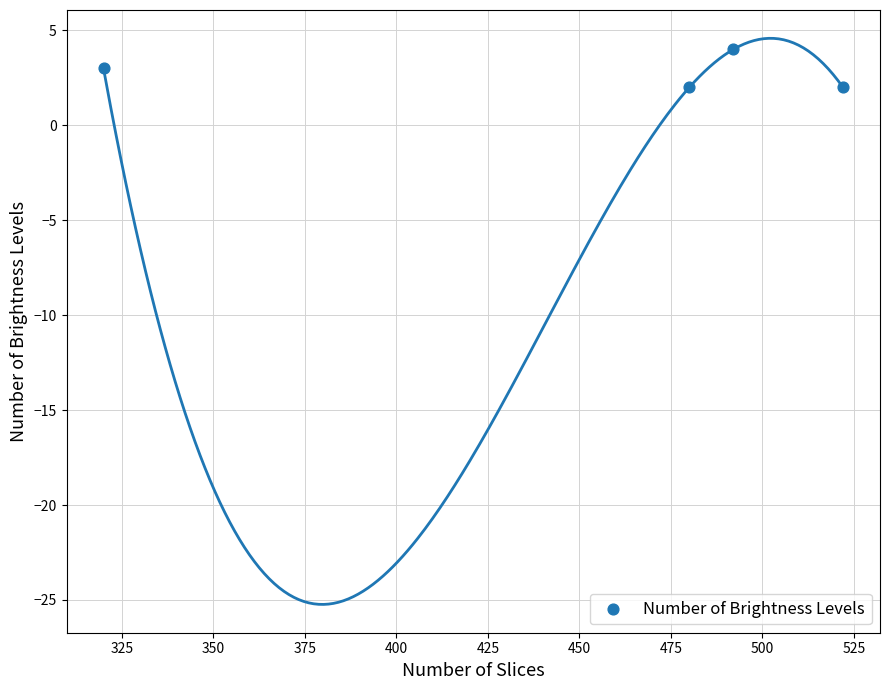

What is the average Y value?

3